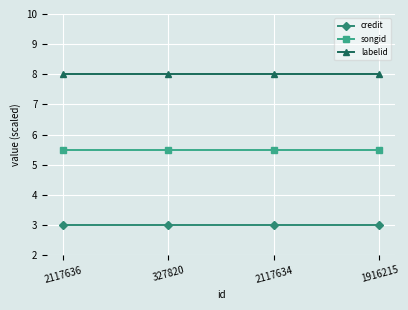

What is the label of the 1st point from the right?

1916215